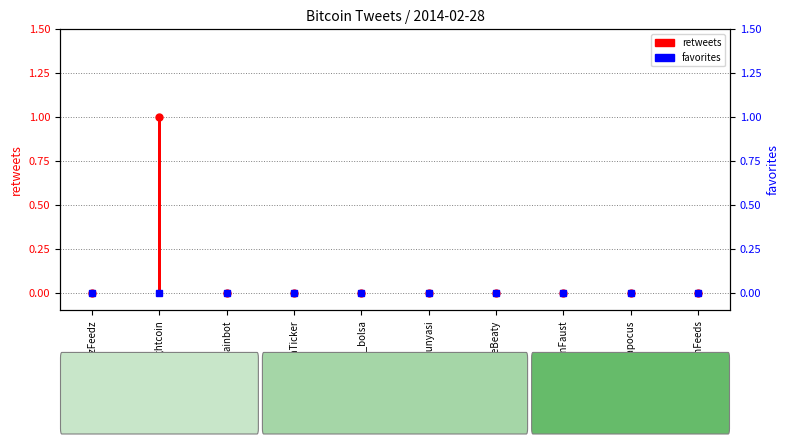

At which category is the sum across all series the highest?

lightcoin